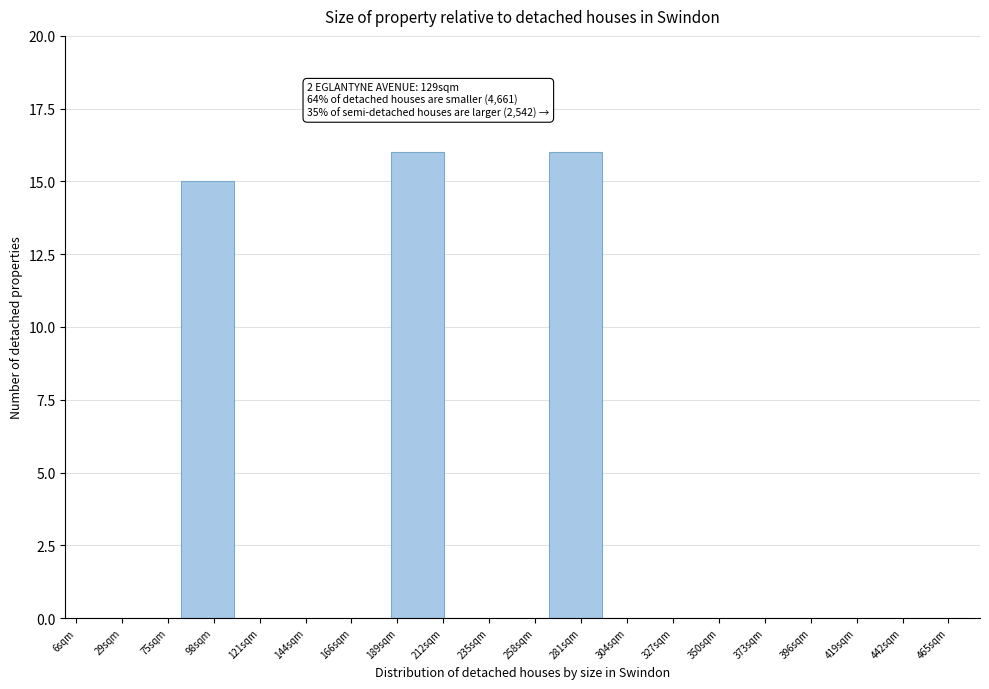

Reading left to right, extract all data points from this chart.

29sqm=0	75sqm=0	98sqm=15	121sqm=0	144sqm=0	166sqm=0	189sqm=16	235sqm=0	258sqm=0	281sqm=16	304sqm=0	327sqm=0	350sqm=0	373sqm=0	419sqm=0	442sqm=0	465sqm=0